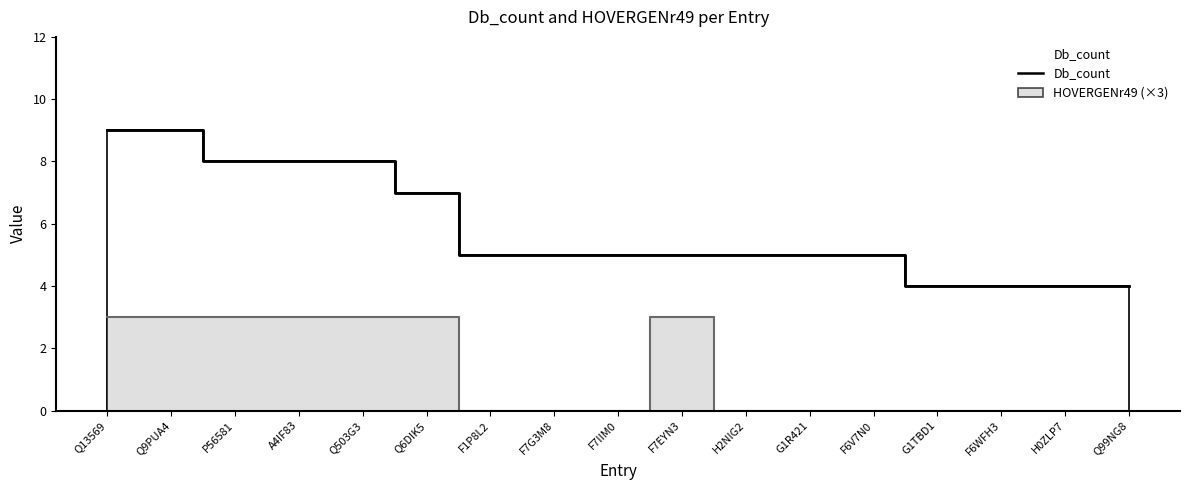

Which has a higher value, H0ZLP7 or Q13569?

Q13569